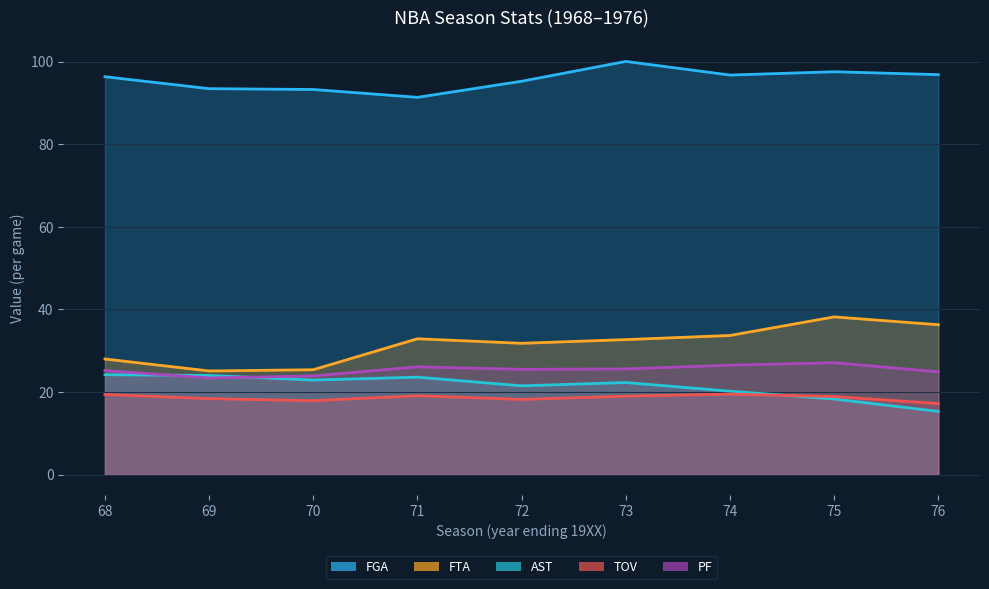

What is the value of the FGA point at the 6th from the left?

100.1